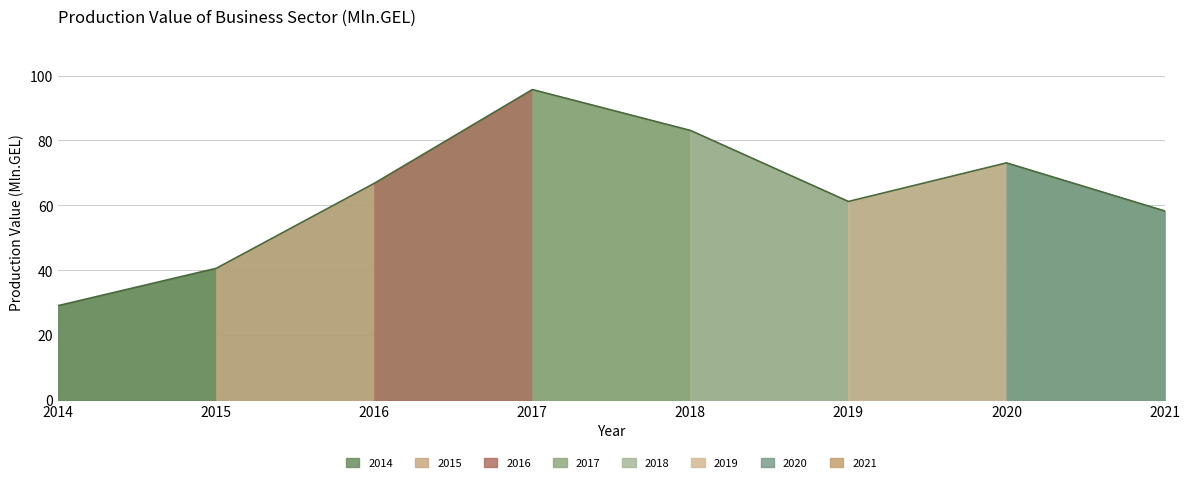

What is the difference between the maximum and second lowest values?

55.1